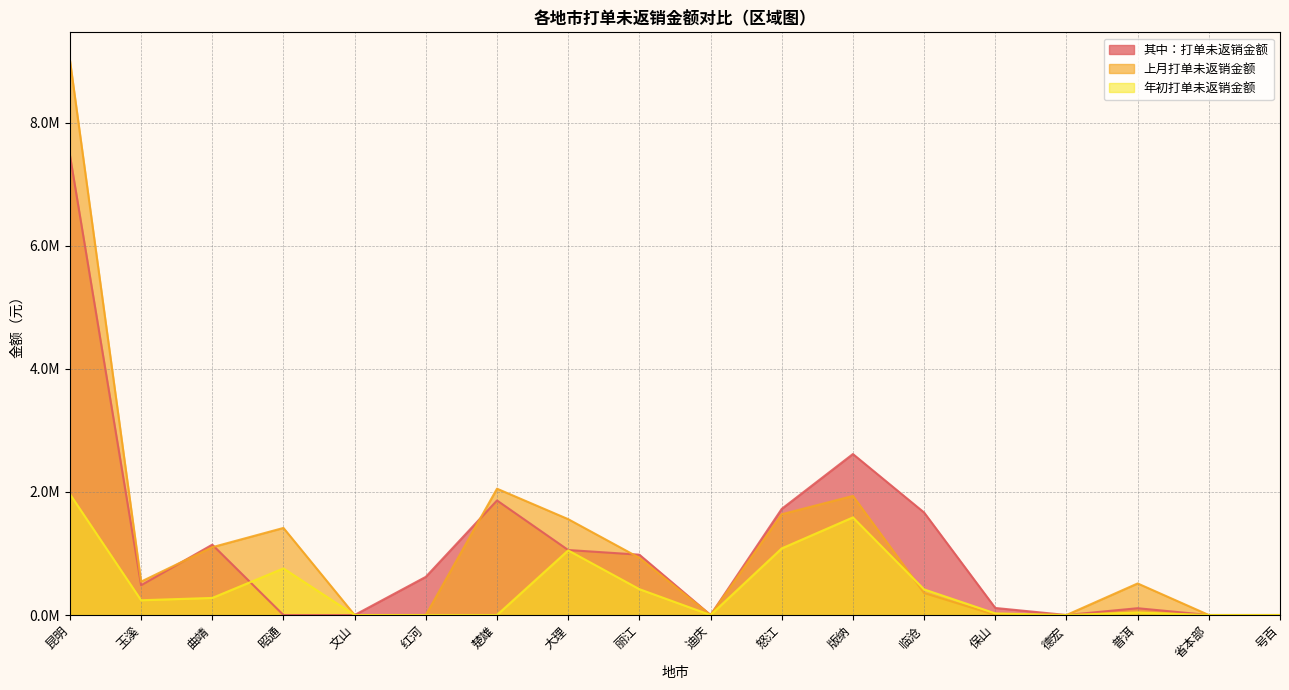

What is the label of the 8th point from the right?

怒江